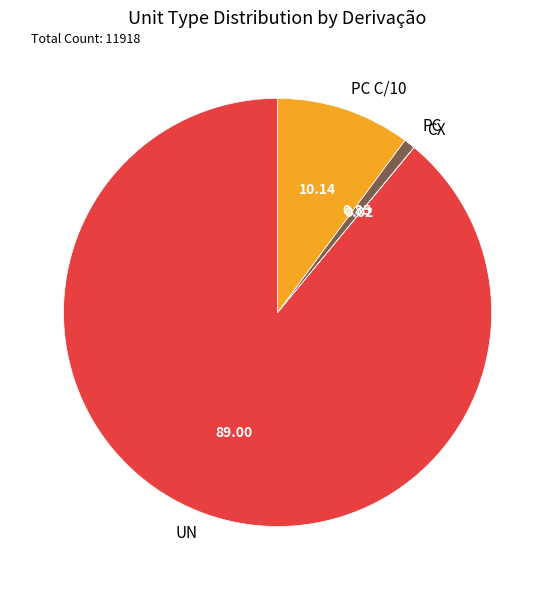

Does UN account for over 50% of the chart?

Yes